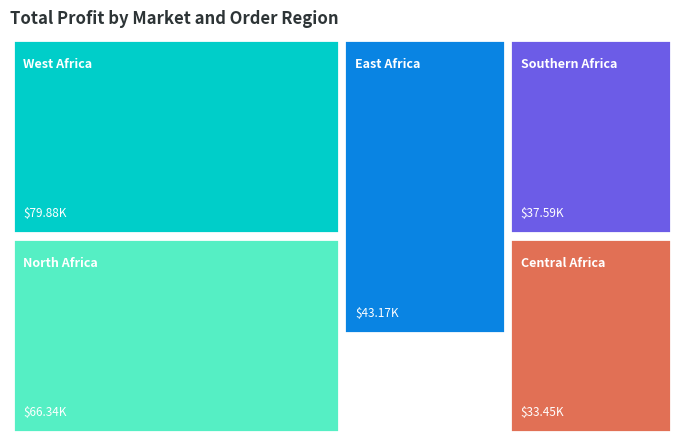

Reading left to right, extract all data points from this chart.

79.9	66.3	43.2	37.6	33.5